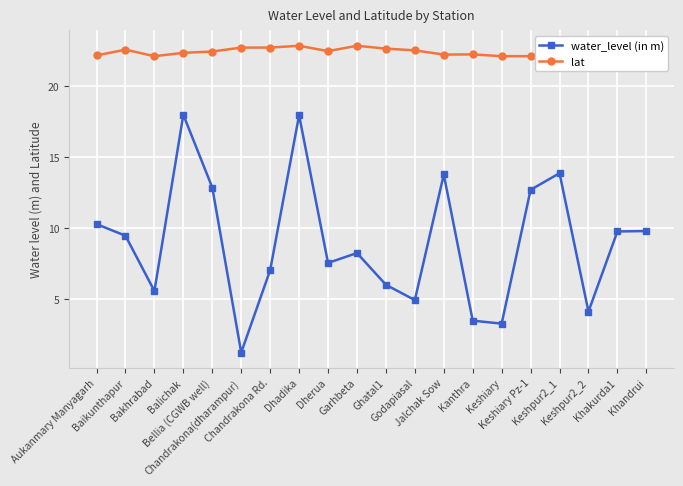

At which label does lat first exceed 22?

Aukanmary Manyagarh